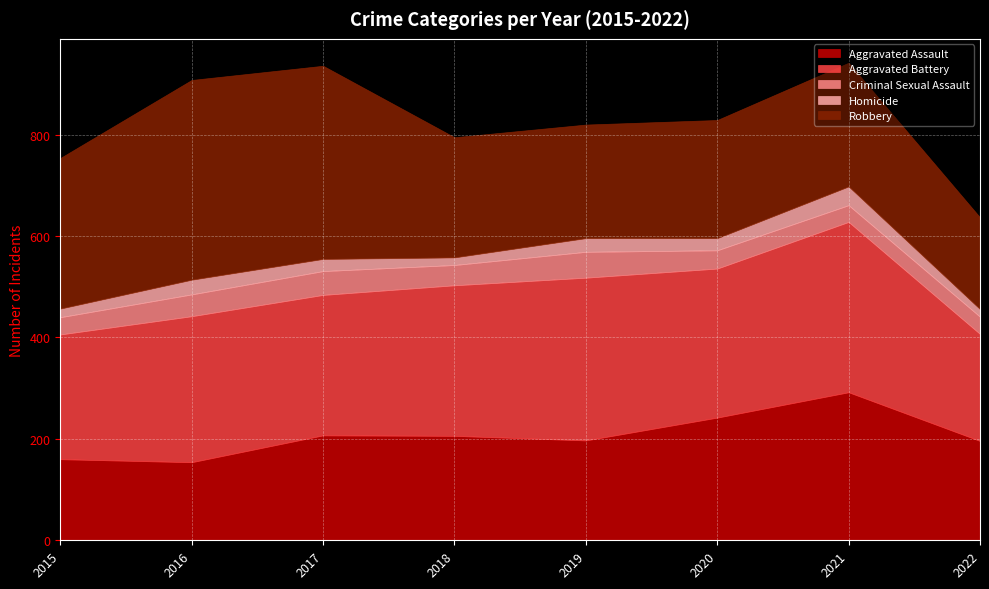

True or false: Robbery and Criminal Sexual Assault intersect in this chart.

False